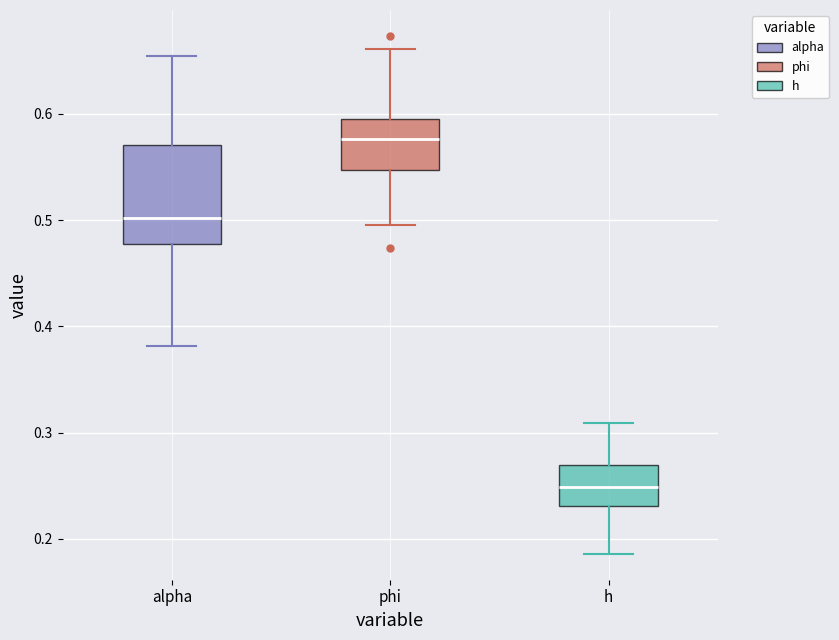

Which box is the tallest, from its lower edge to its upper edge?

alpha